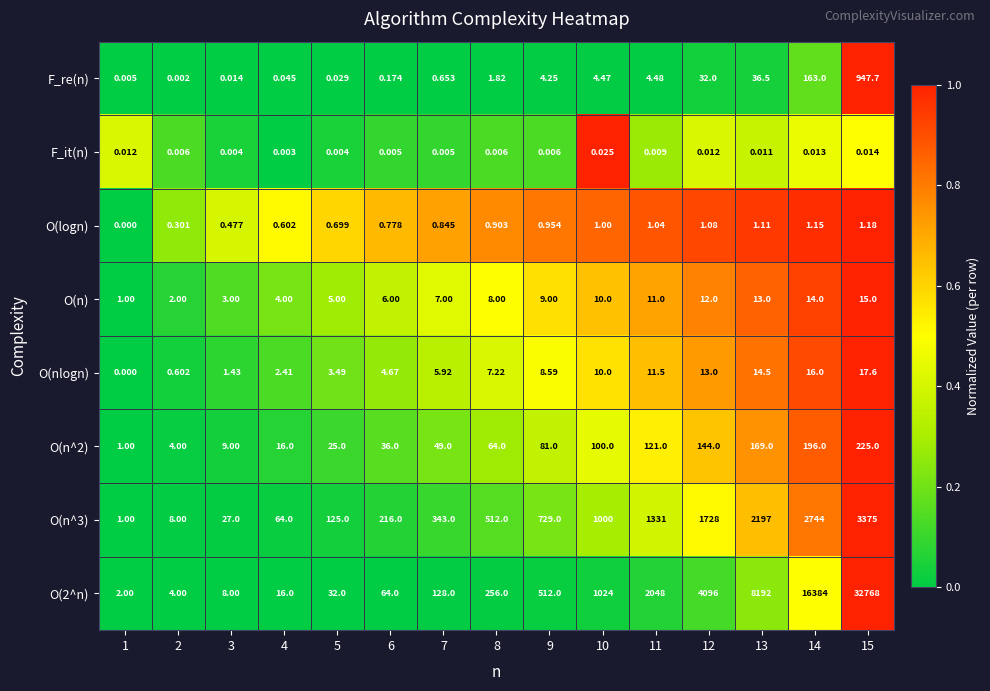

Rank the series by their maximum value, from highest to lowest.

O(2^n), O(n^3), F_re(n), O(n^2), O(nlogn), O(n), O(logn), F_it(n)